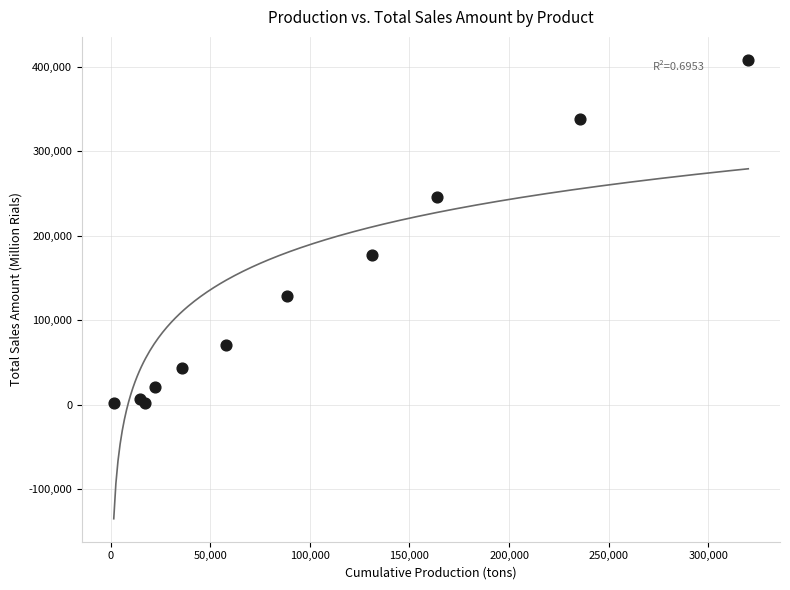

What Y value in the scatter plot is closest to 204837?

177292